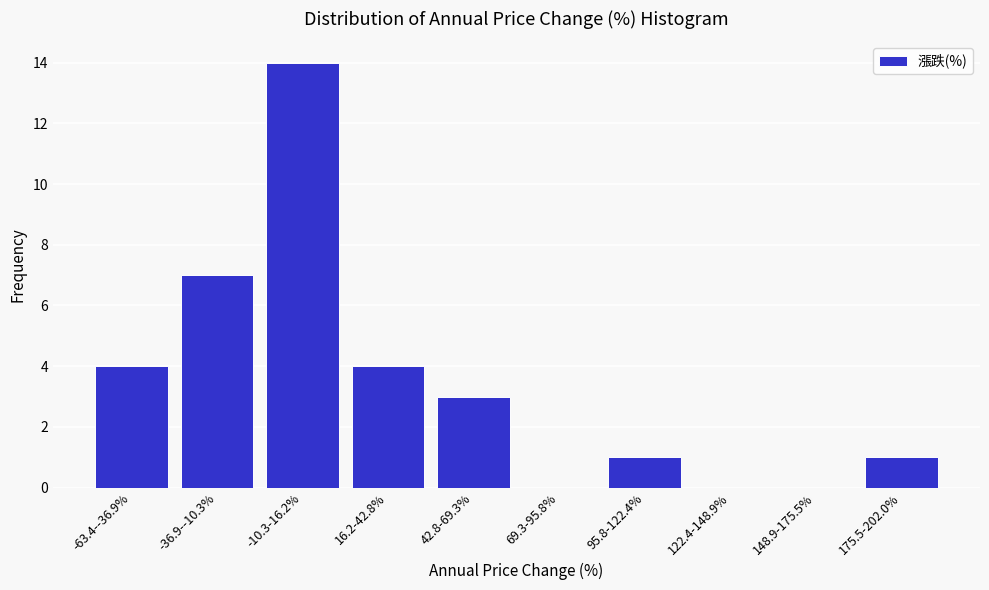

Reading left to right, extract all data points from this chart.

-63.4--36.9%=4	-36.9--10.3%=7	-10.3-16.2%=14	16.2-42.8%=4	42.8-69.3%=3	69.3-95.8%=0	95.8-122.4%=1	122.4-148.9%=0	148.9-175.5%=0	175.5-202.0%=1